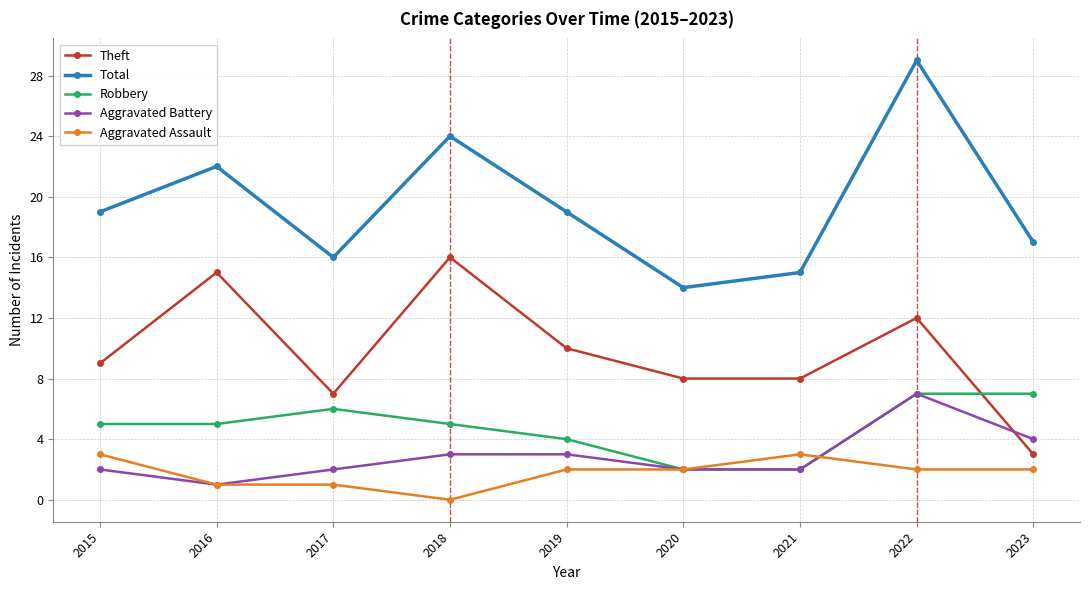

How many values in Aggravated Assault are above zero?

8